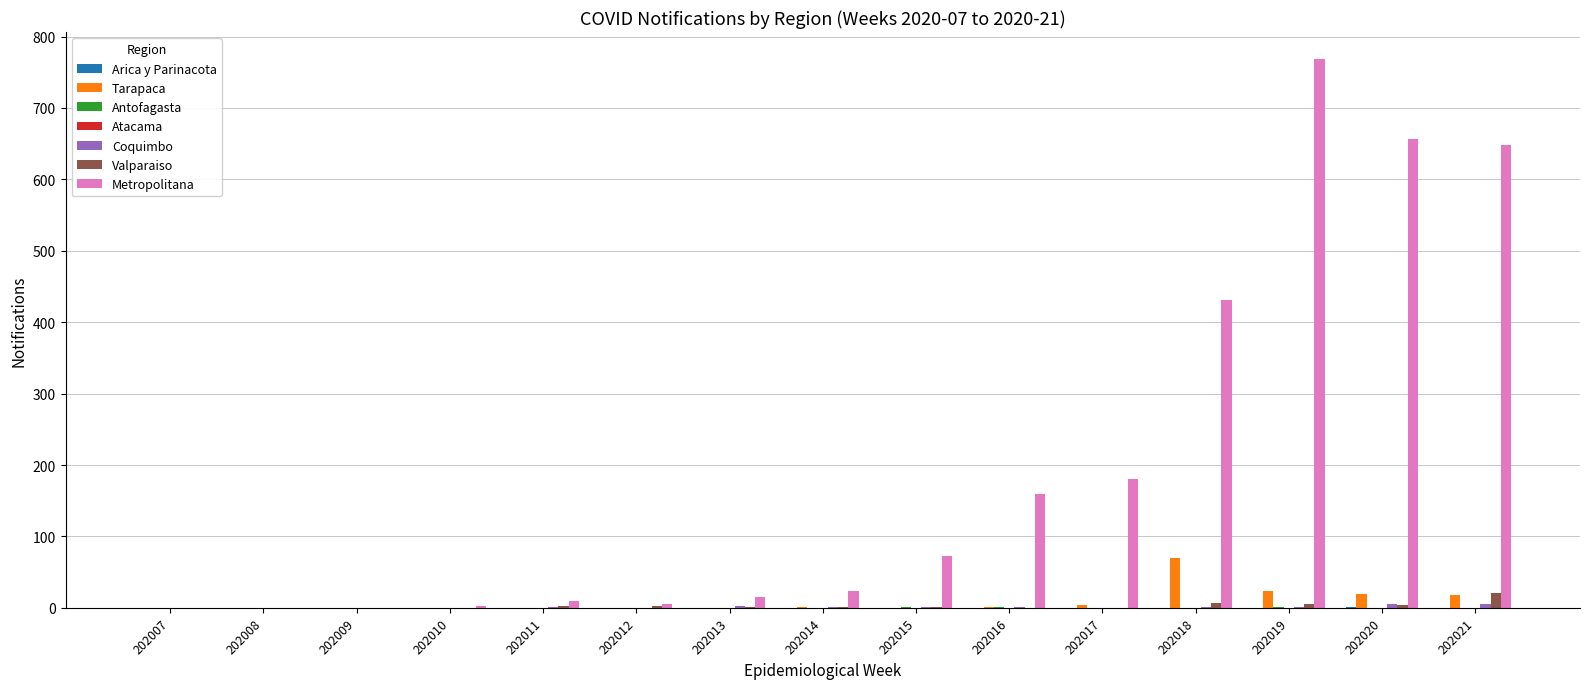

What is the maximum value shown in the chart?

768